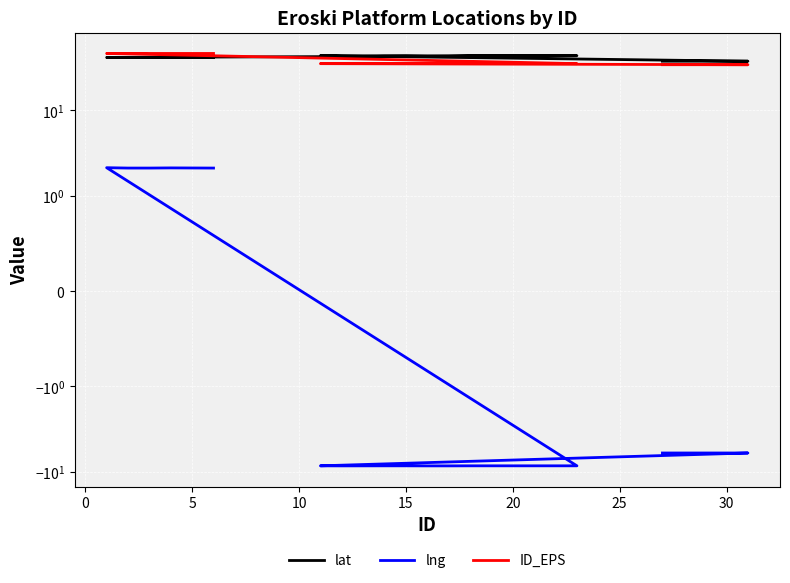

How many interior local valleys does the lng series have?

1